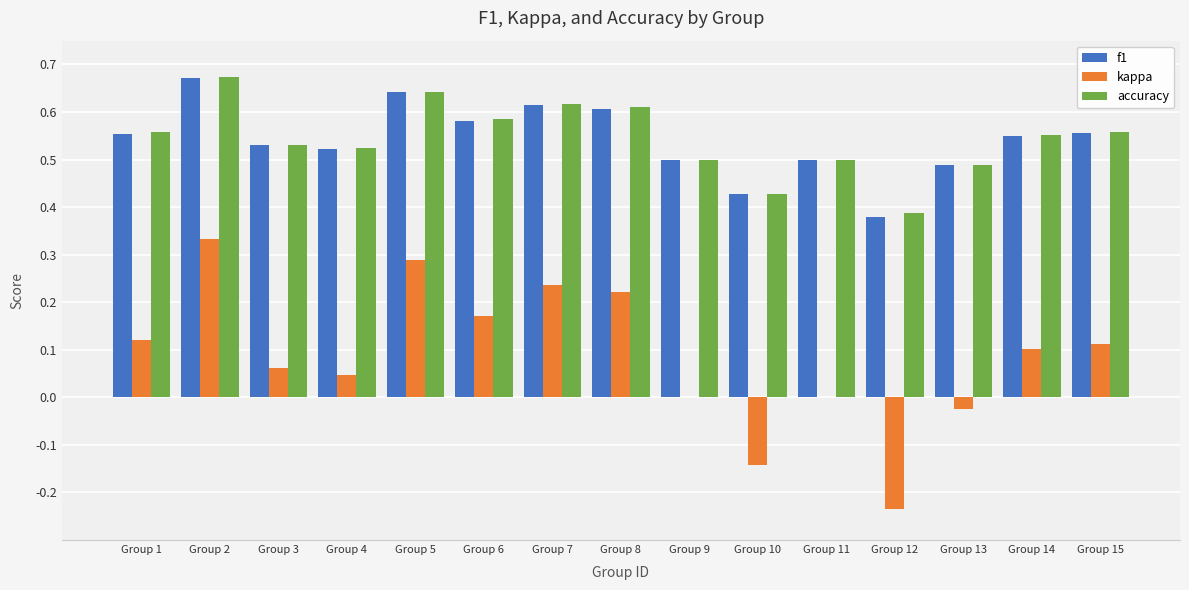

Does the chart contain stacked bars?

No